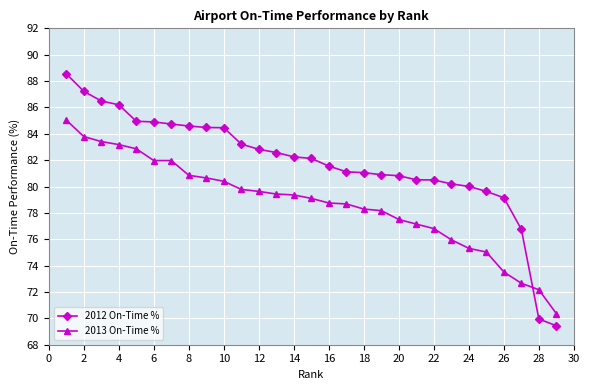

Which series has the largest range (max minus min)?

2012 On-Time %